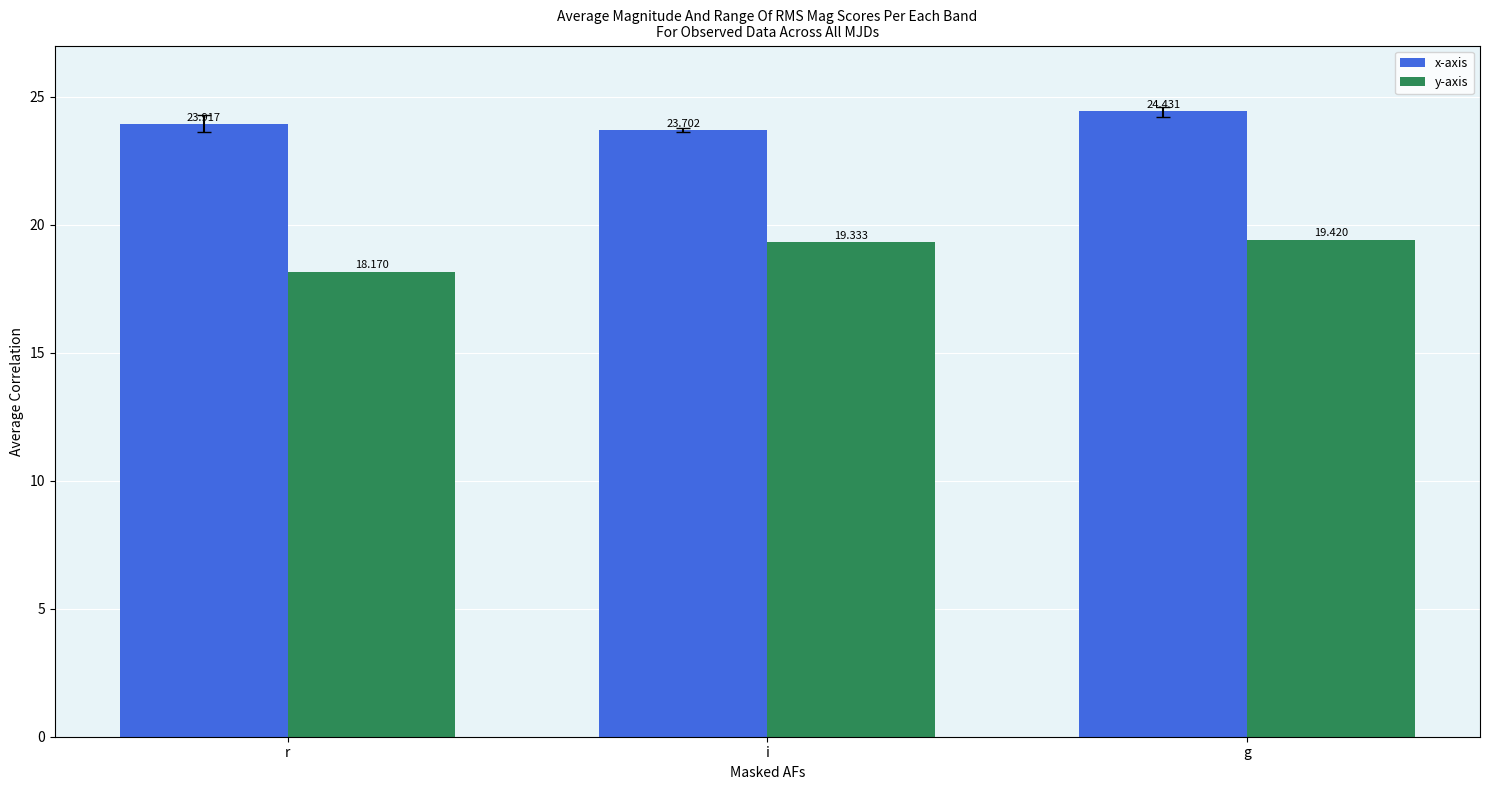

Reading right to left, transcribe all the data shown in this chart.

x-axis: 24.4	23.7	23.9
y-axis: 19.4	19.3	18.2